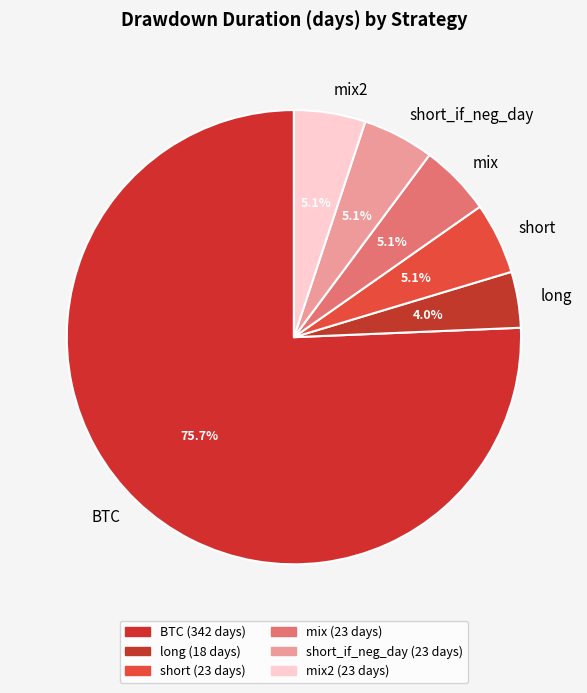

To the nearest percent, what is the difference between the largest and smallest slice percentages?

72%